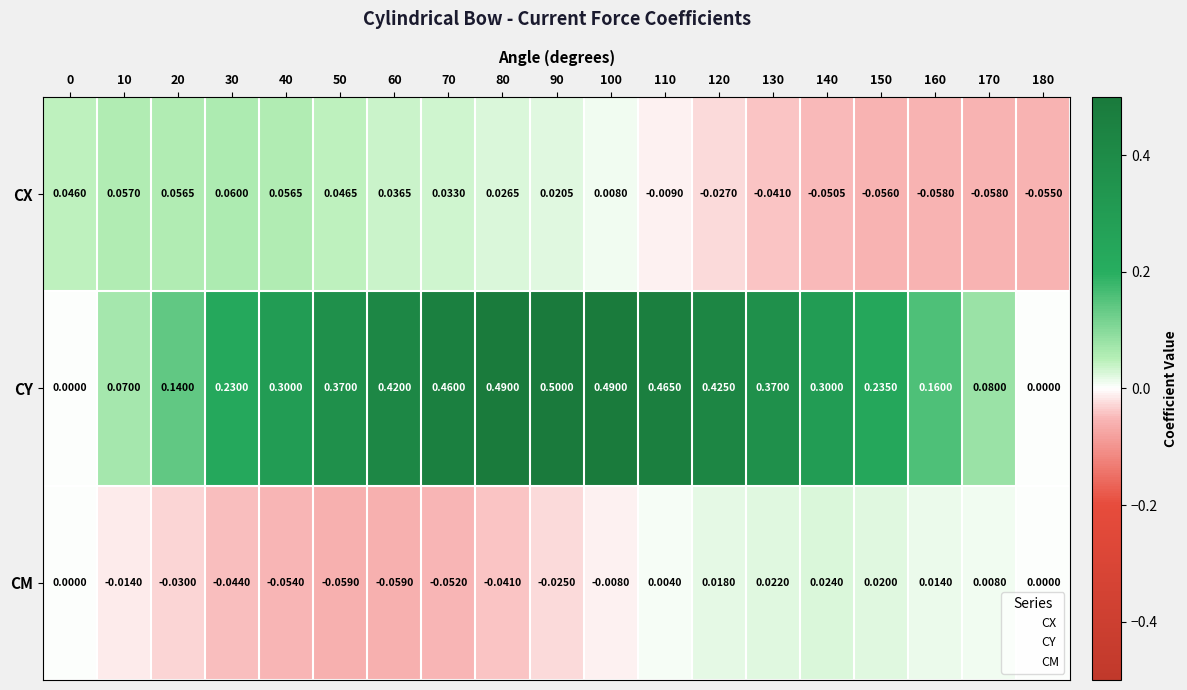

Which series changed the most between 150 and 170?

CY